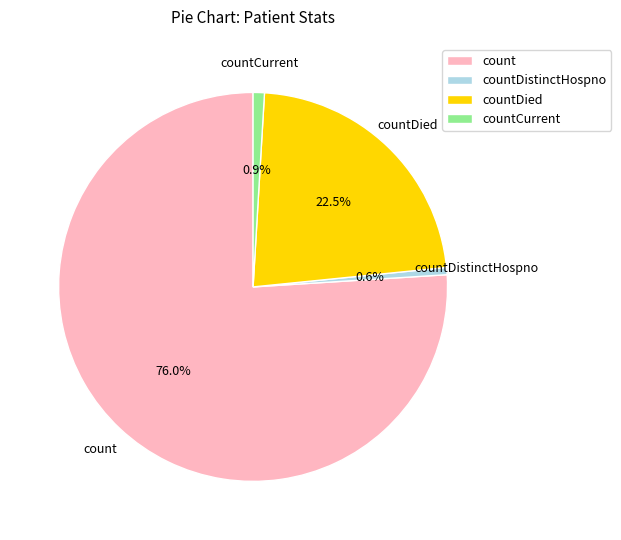

Is the sum of countDied and countCurrent greater than half?

No